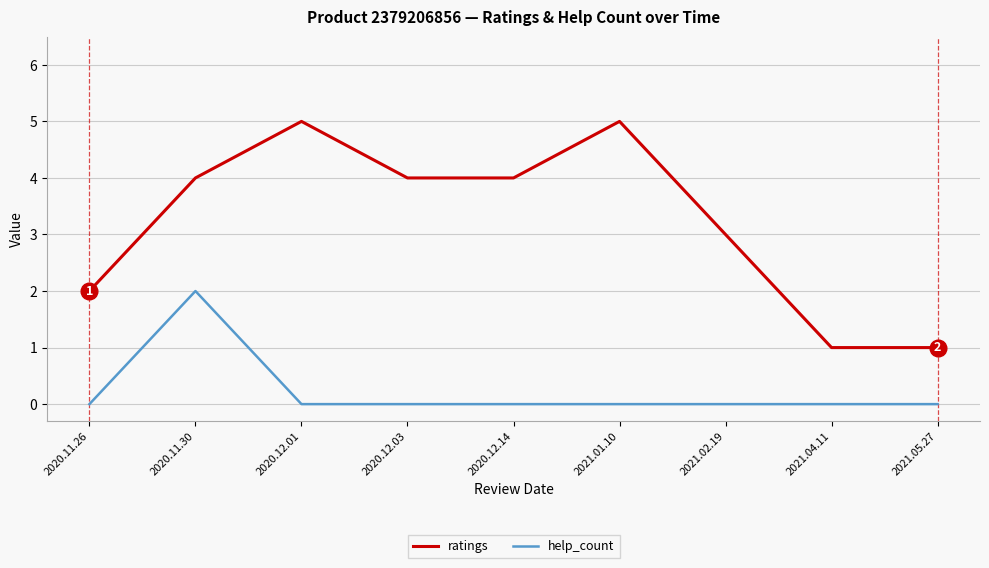

What position from the left is 2021.04.11?

8